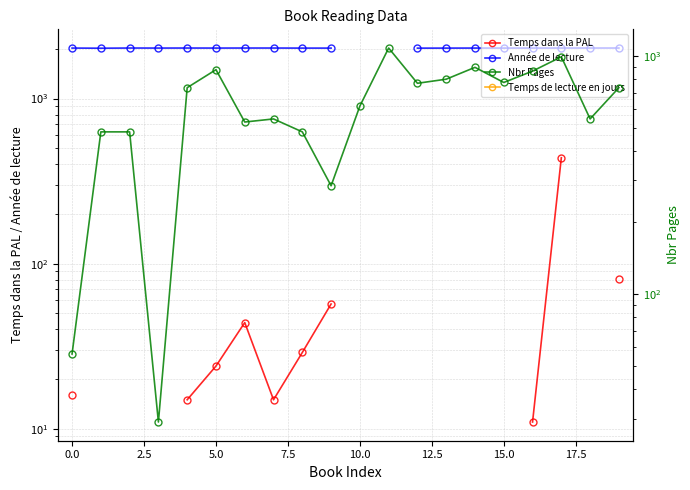

The value of Année de lecture at 15.0 is 1333.6. True or false?

False